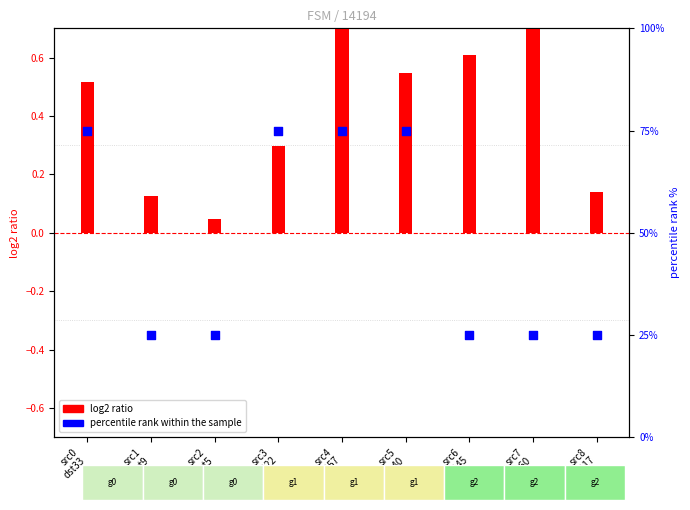

At which category is the sum across all series the highest?

src4
dst57